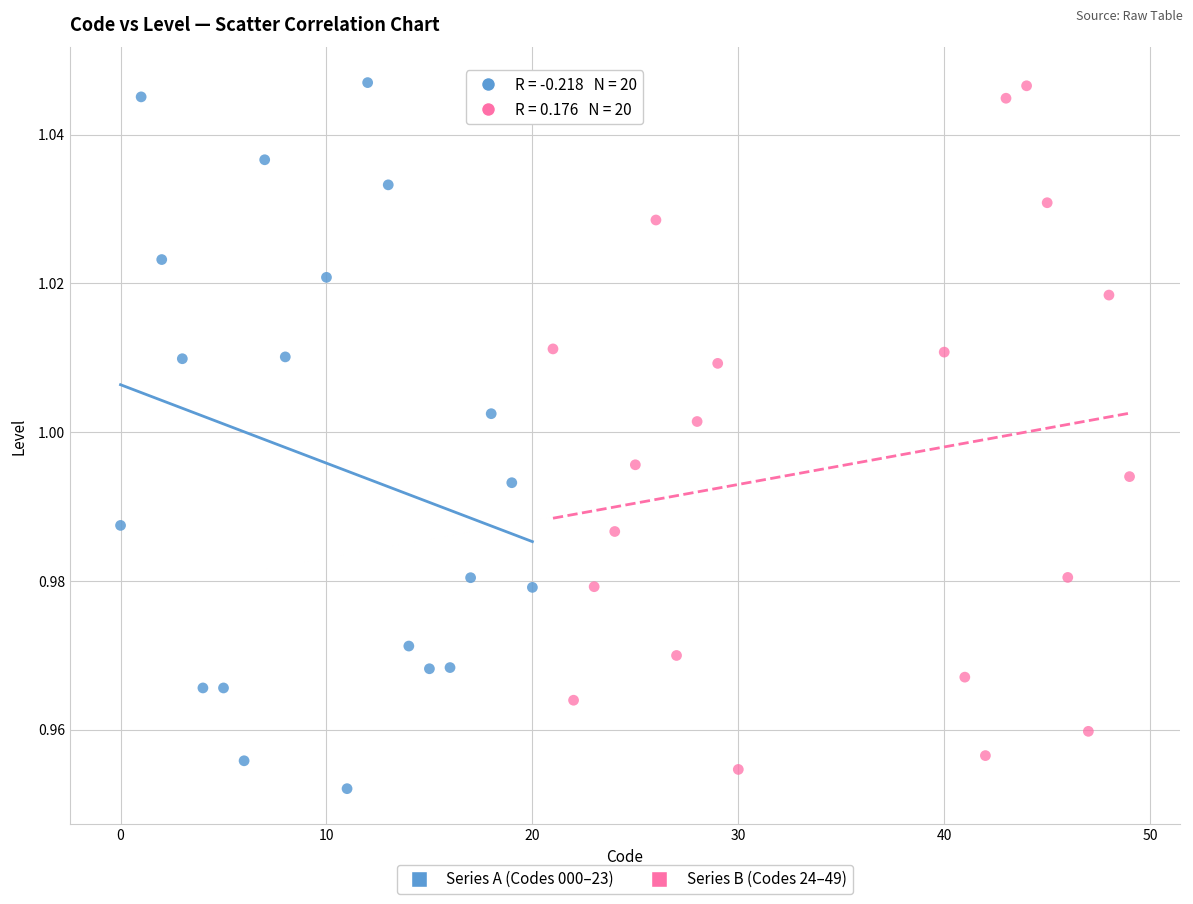

Which series contains the lowest Y value?

Series A (Codes 000–23)